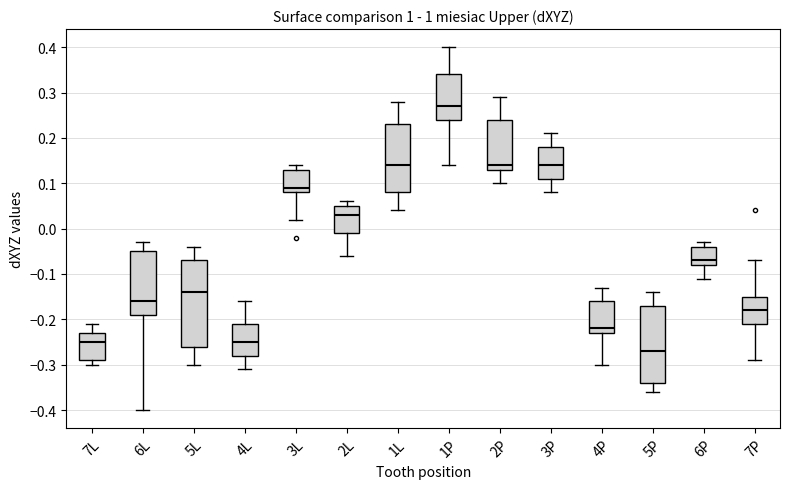

Which box has the lowest median line?

5P